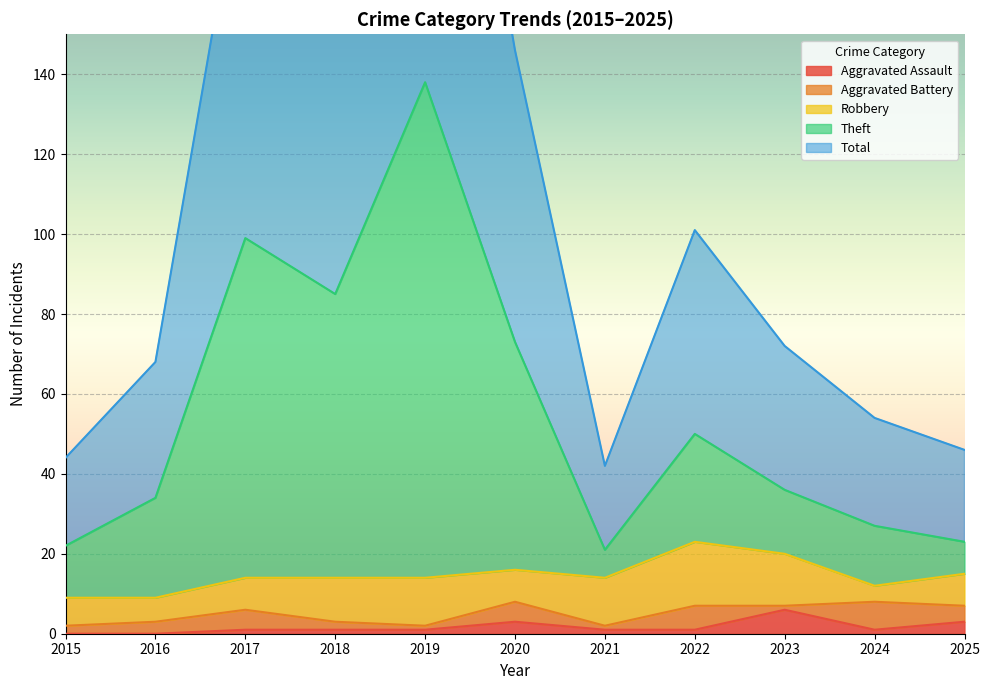

Which has a higher value, 2022 or 2020?

2020